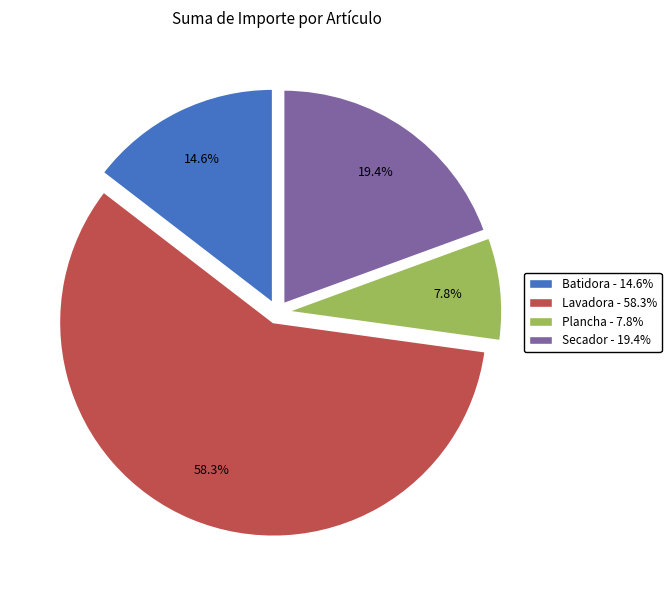

To the nearest percent, what portion does Secador represent?

19%